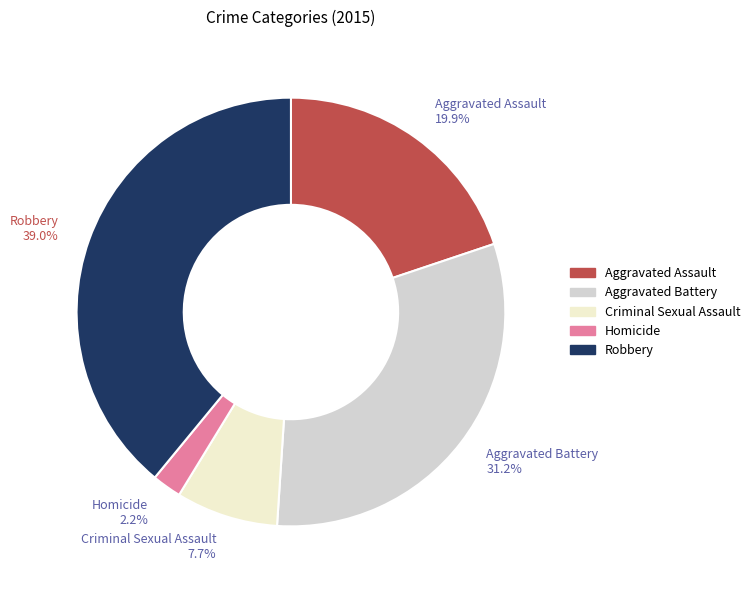

What is the largest slice in the pie chart?

Robbery